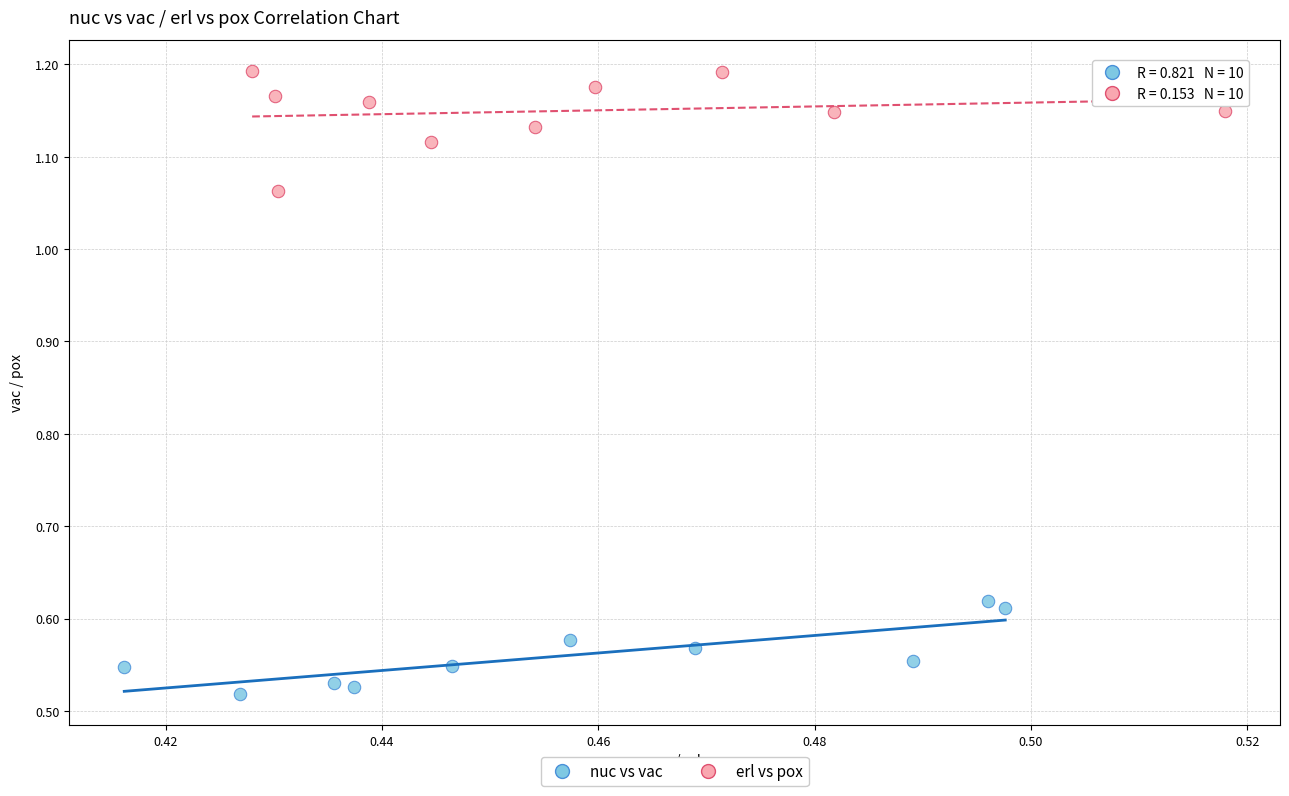

Which series contains the lowest Y value?

nuc vs vac